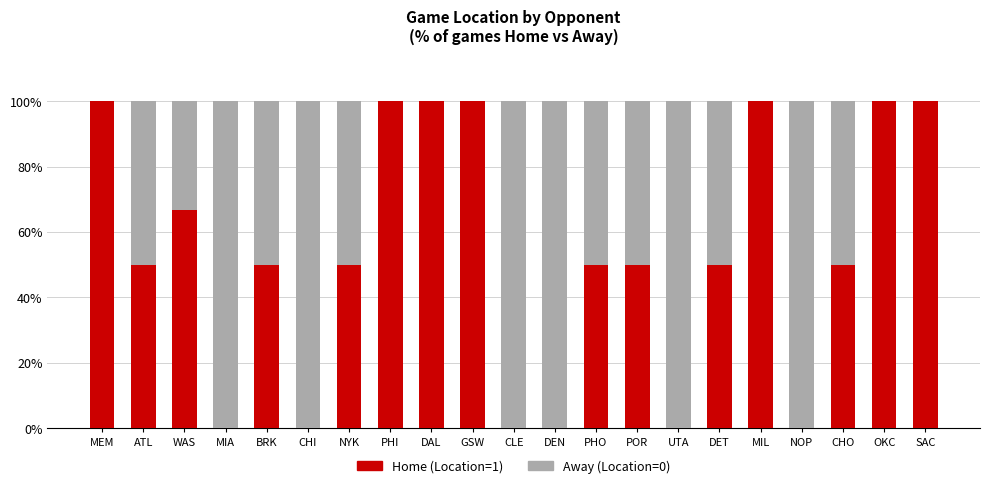

Where is Away (Location=0) nearest to the value 0?

MEM